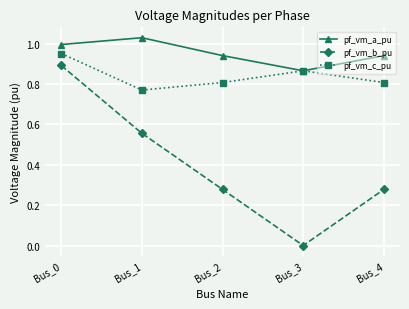

At which category does pf_vm_b_pu reach its first local valley?

Bus_3